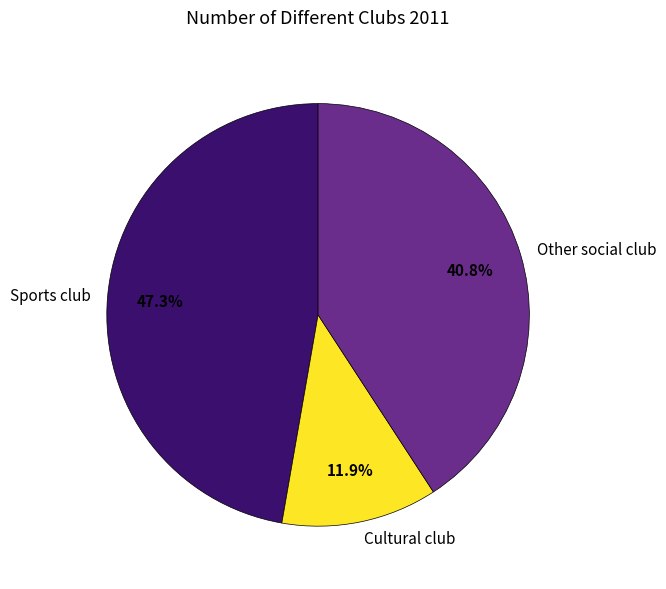

What is the largest slice in the pie chart?

Sports club